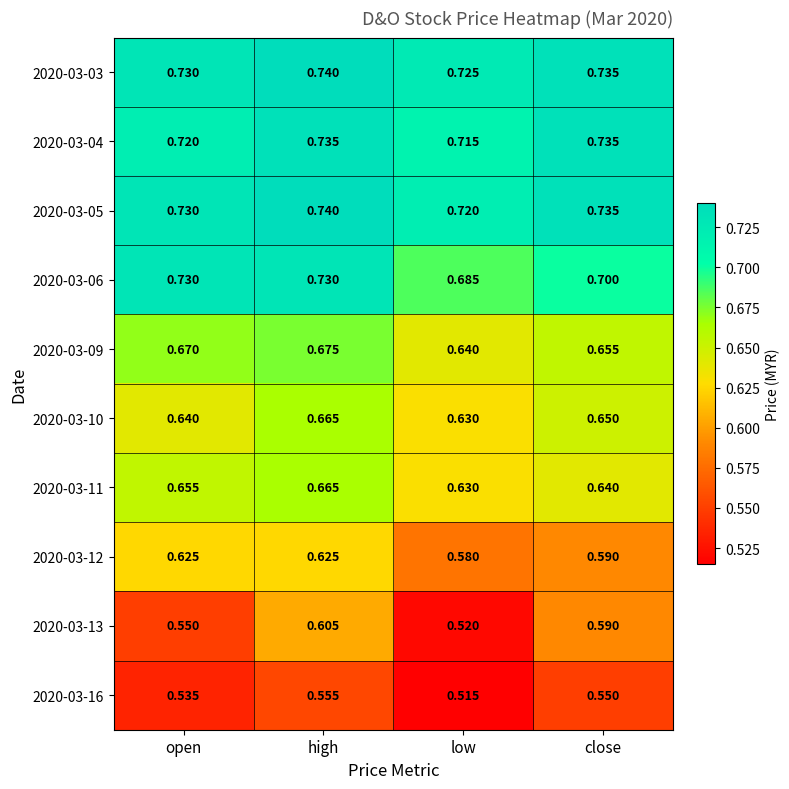

At how many categories does at least one series exceed 0?

4